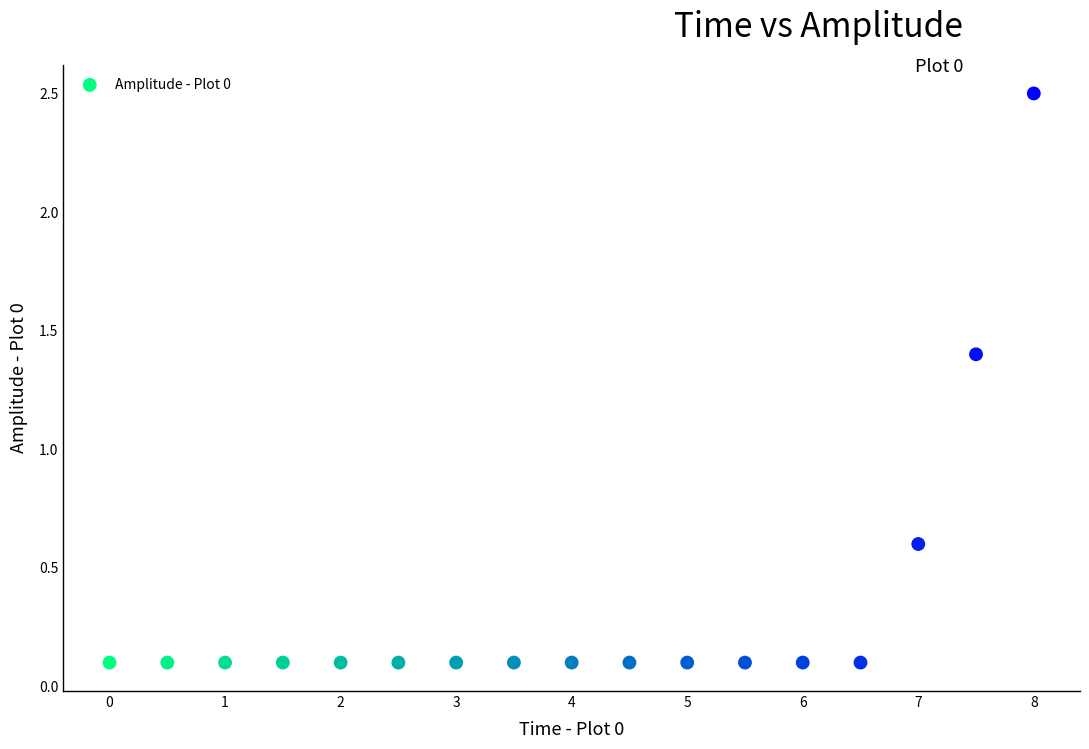

What is the range of X values (max minus min)?

8.0